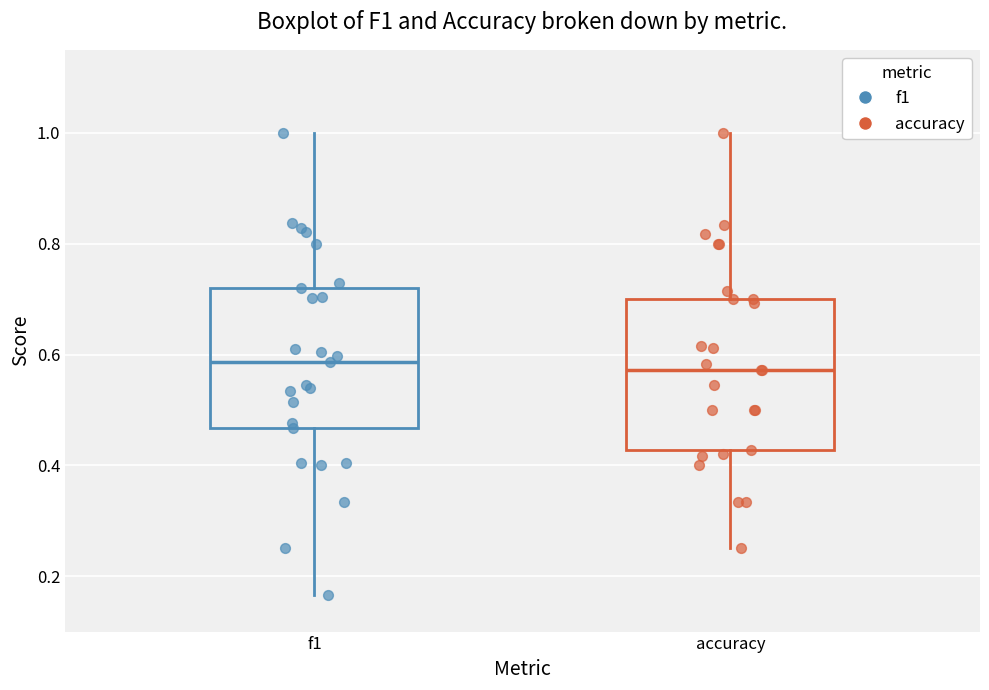

Reading left to right, read every box against the y-axis: the position of its median line, the range the box covers, and the ends of its whiskers. The values are not printed on the chart, so give them approximately, as read against the axis.

f1: median 0.58, box 0.46 to 0.72, whiskers 0.16 to 1.00
accuracy: median 0.58, box 0.42 to 0.70, whiskers 0.26 to 1.00